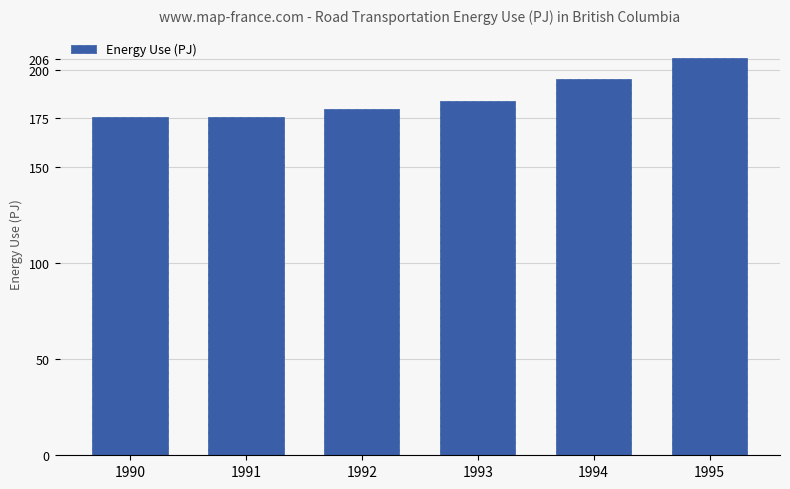

What is the difference between the values at 1991 and 1993?

8.4